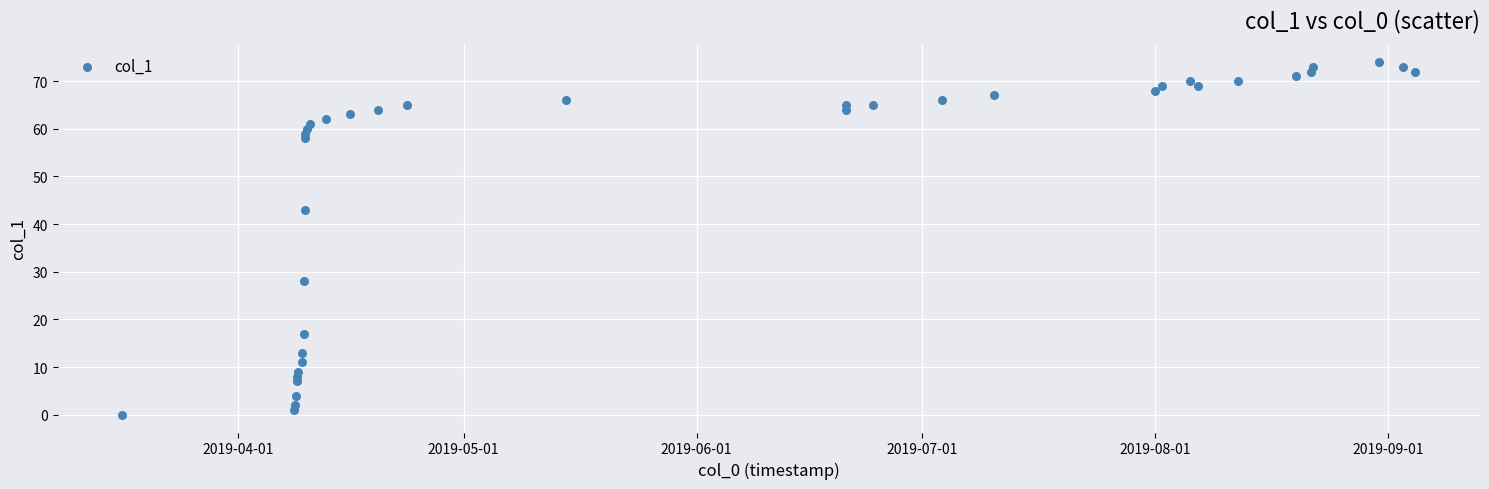

What is the range of Y values (max minus min)?

74